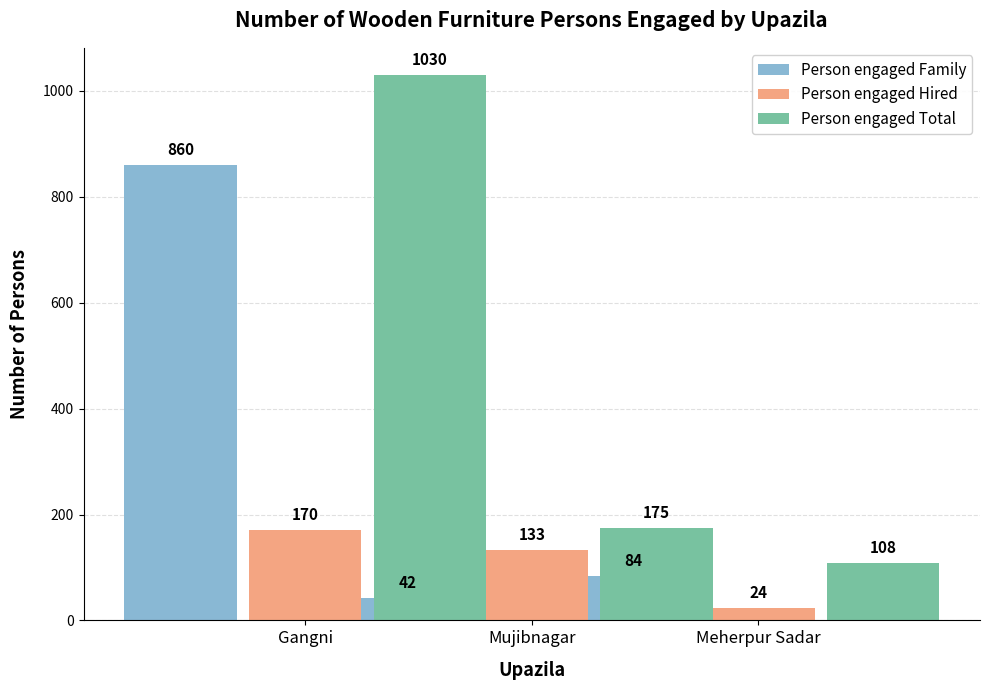

What is the total value across all series at Gangni?

2060